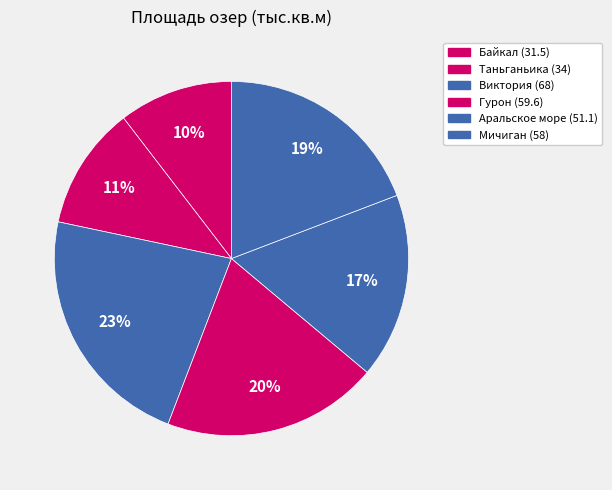

Do Гурон and Таньганьика together represent more than half of the pie?

No